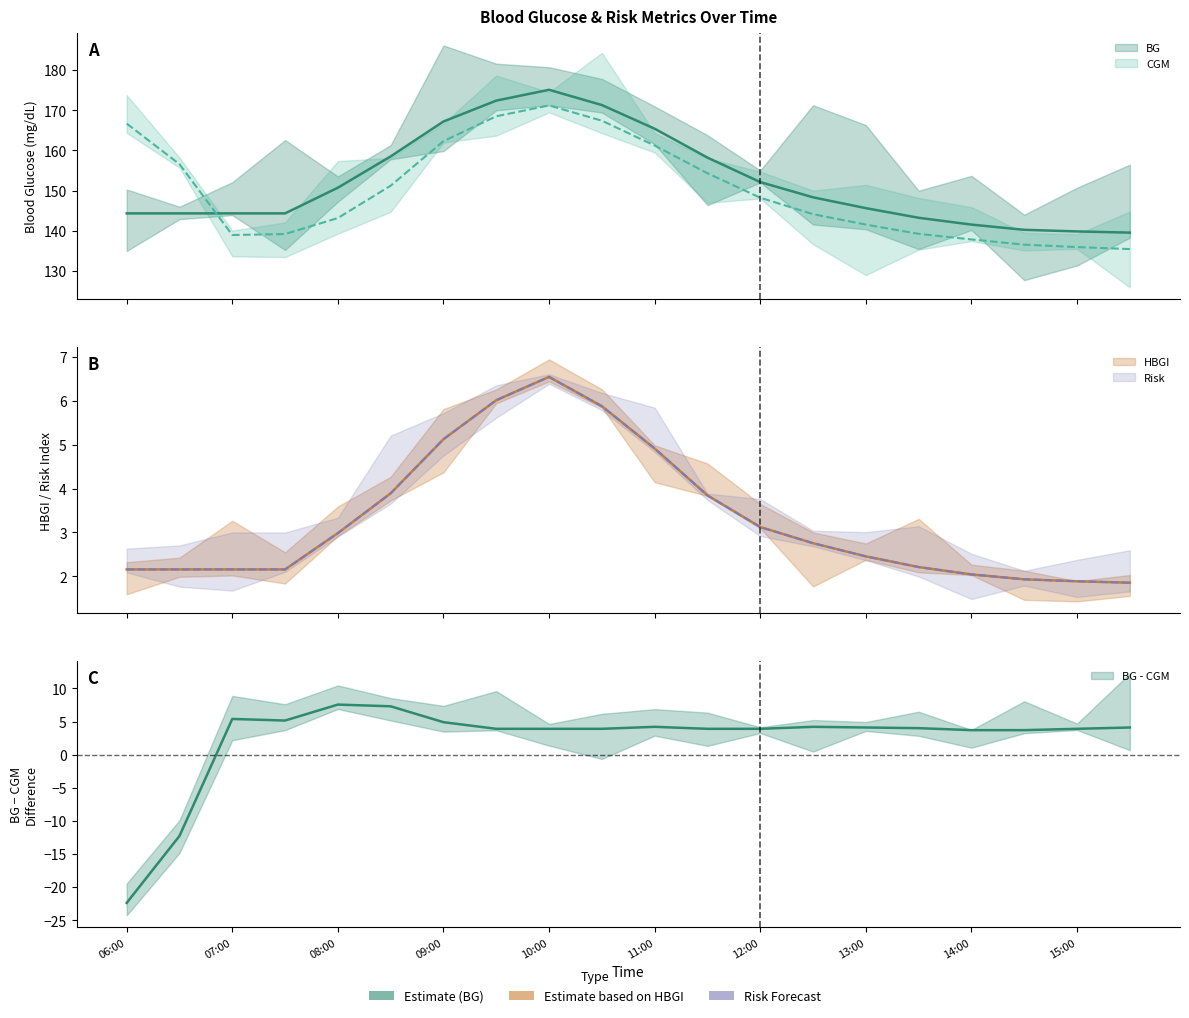

Between 08:00 and 11:00, which is larger?

11:00